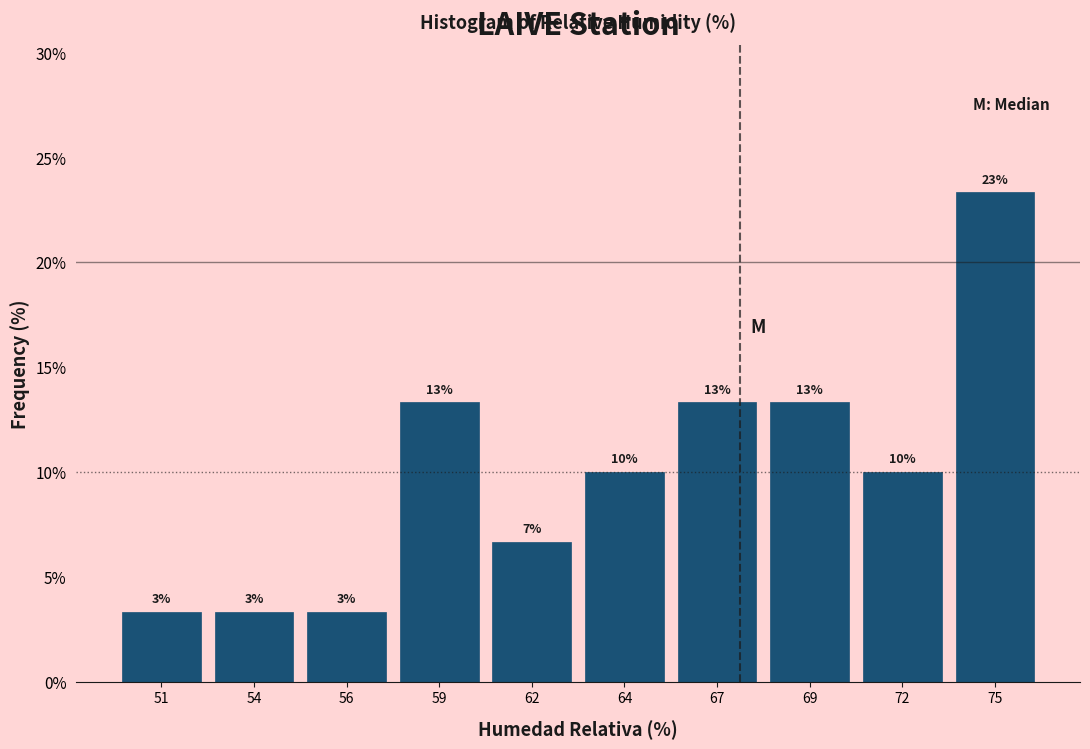

How many bars are there in total?

10